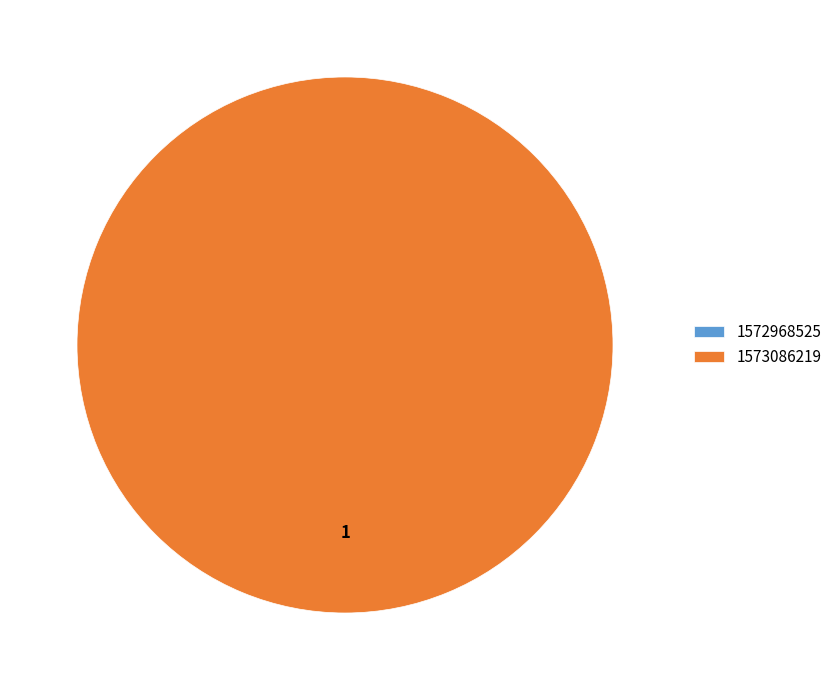

What is the largest slice in the pie chart?

1573086219